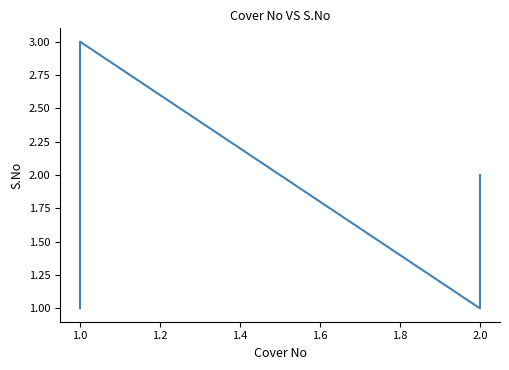

Which has a higher value, 2.0 or 1.0?

1.0